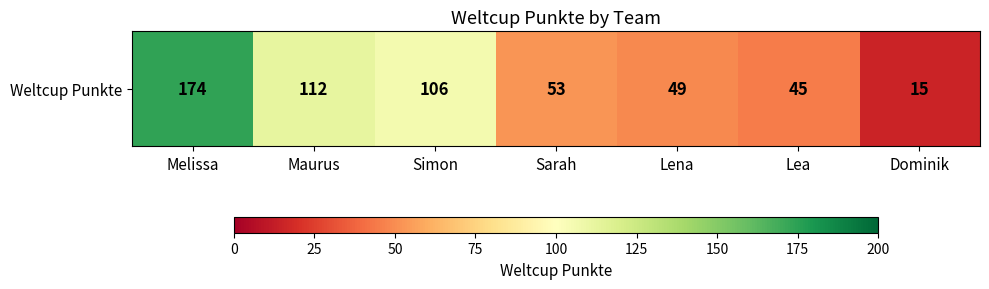

Between Sarah and Melissa, which is larger?

Melissa